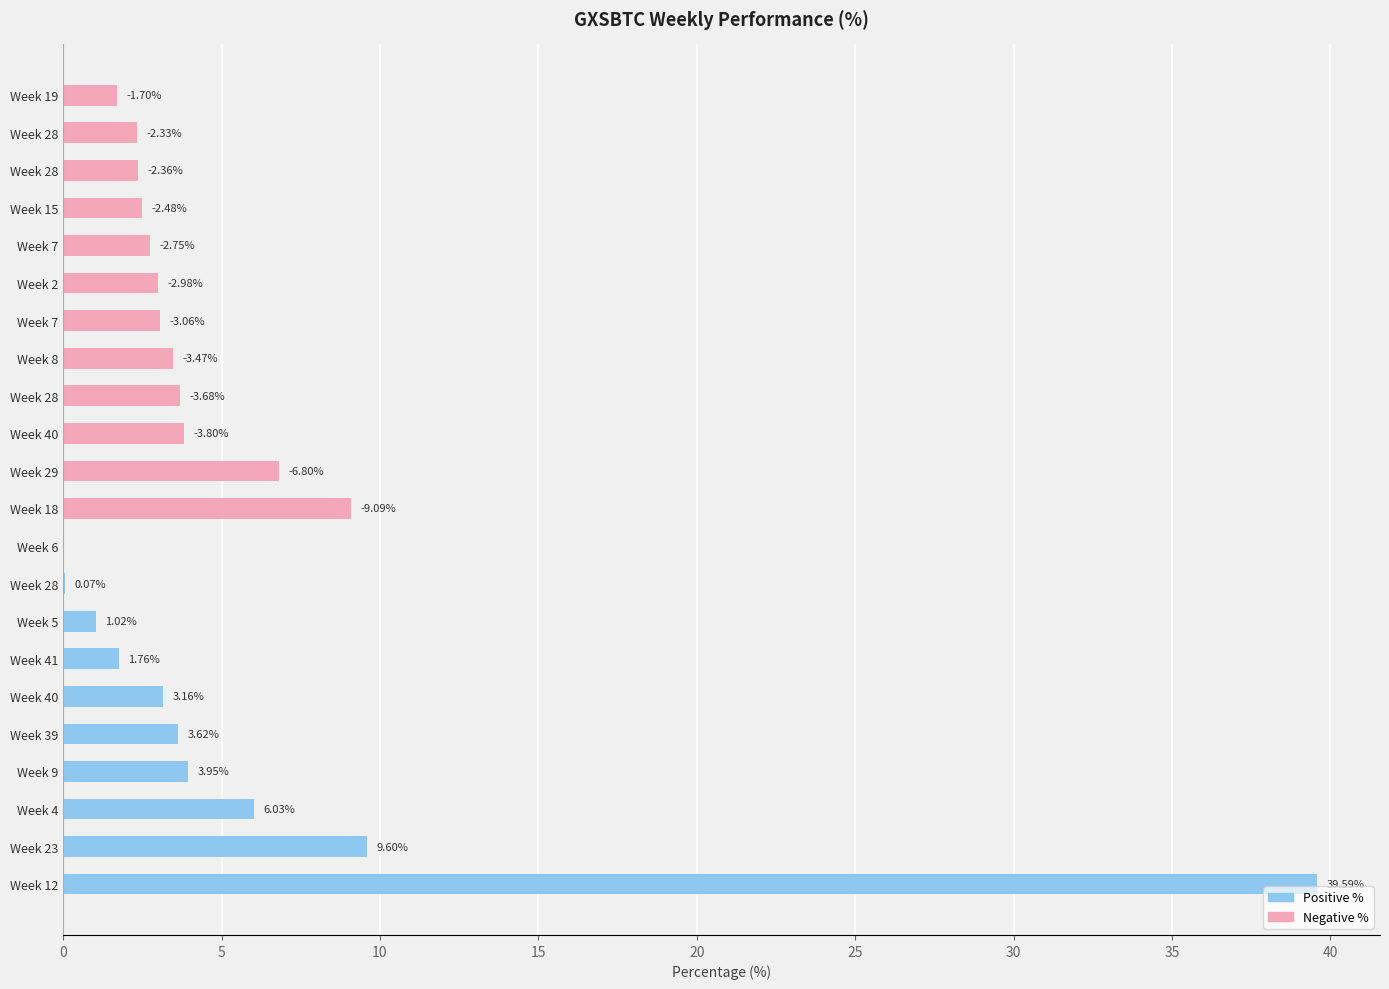

How many positive values does the Positive % series have?

9